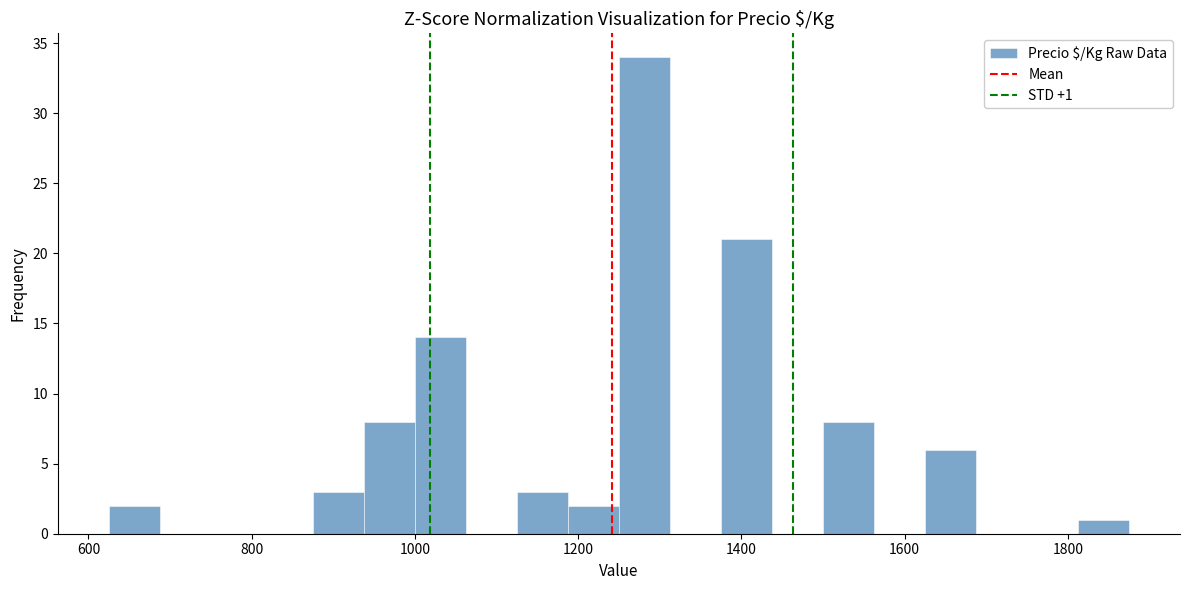

Read against the x-axis, roughly where is the centre of the tallest bar?

1280